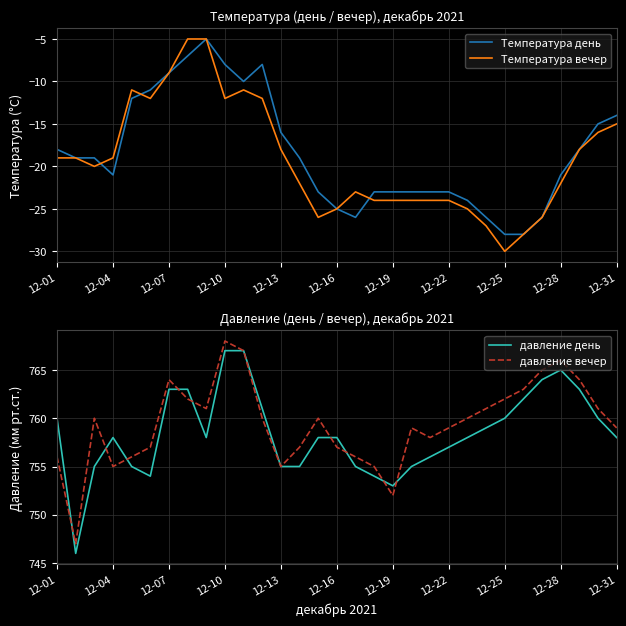

The value of Температура вечер at 12-10 is -12. True or false?

True